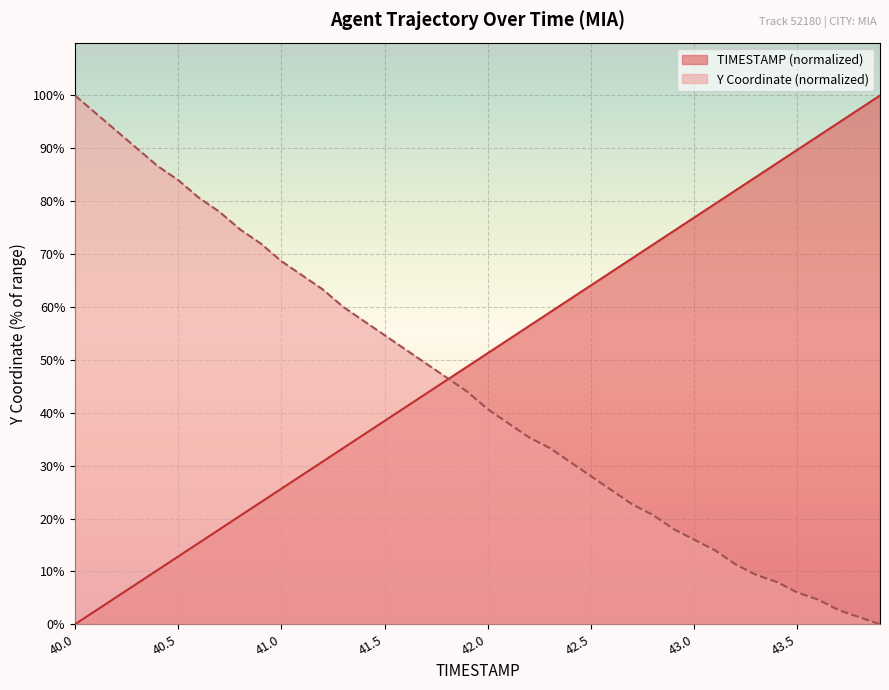

True or false: Y has more than 0 interior local peaks.

False